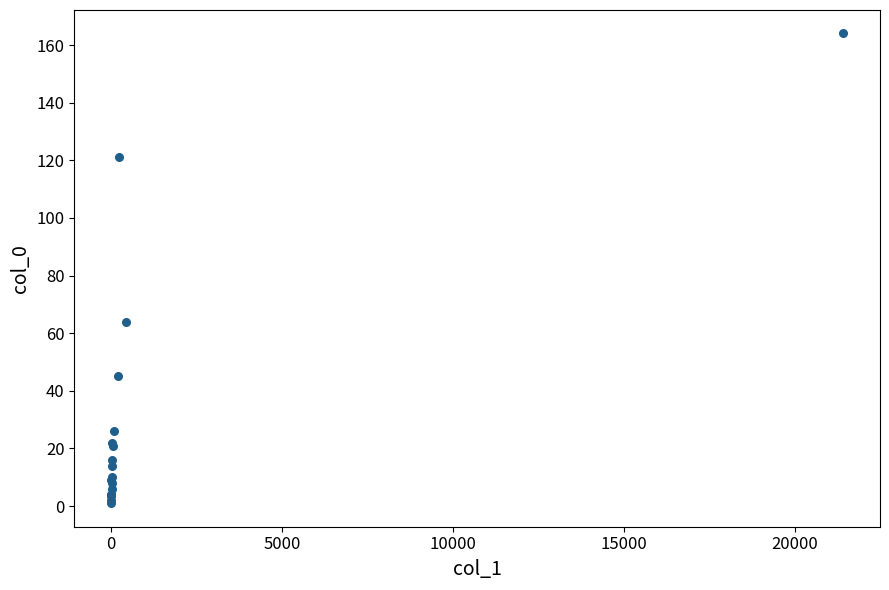

What Y value in the scatter plot is closest to 82?

64